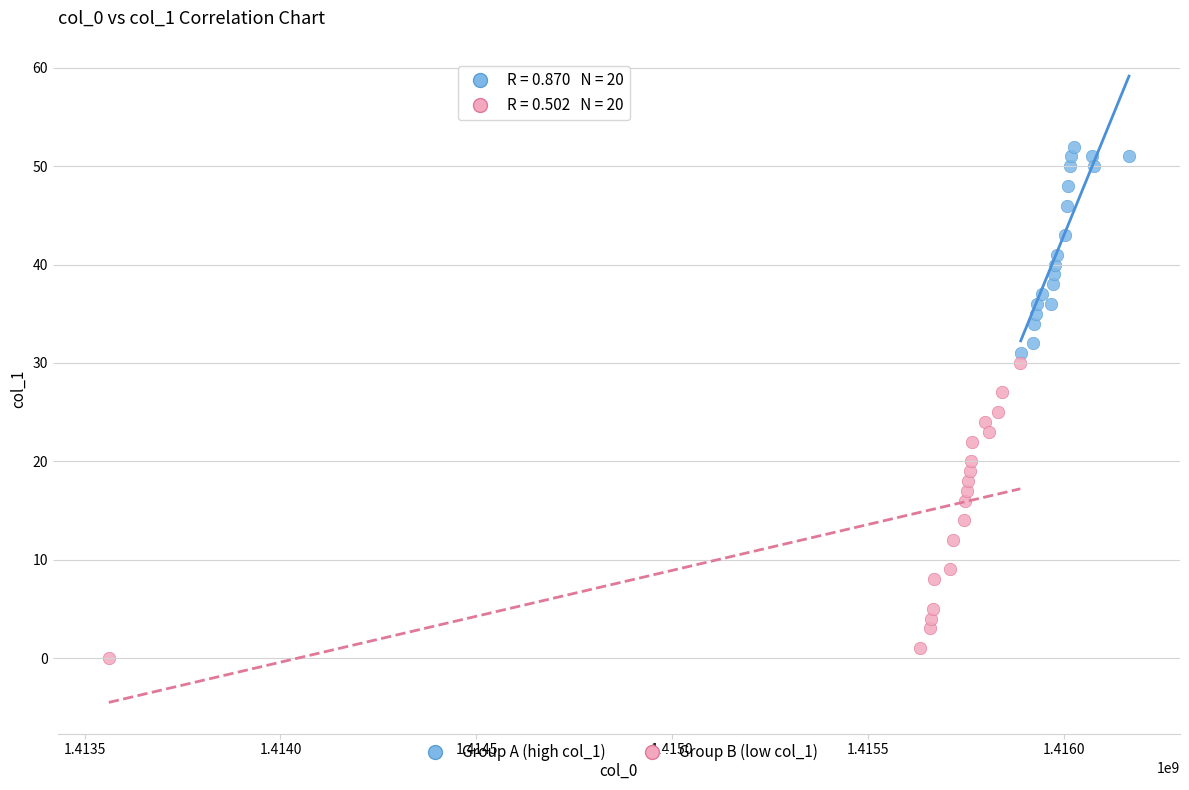

Which series contains the highest Y value?

Group A (high col_1)